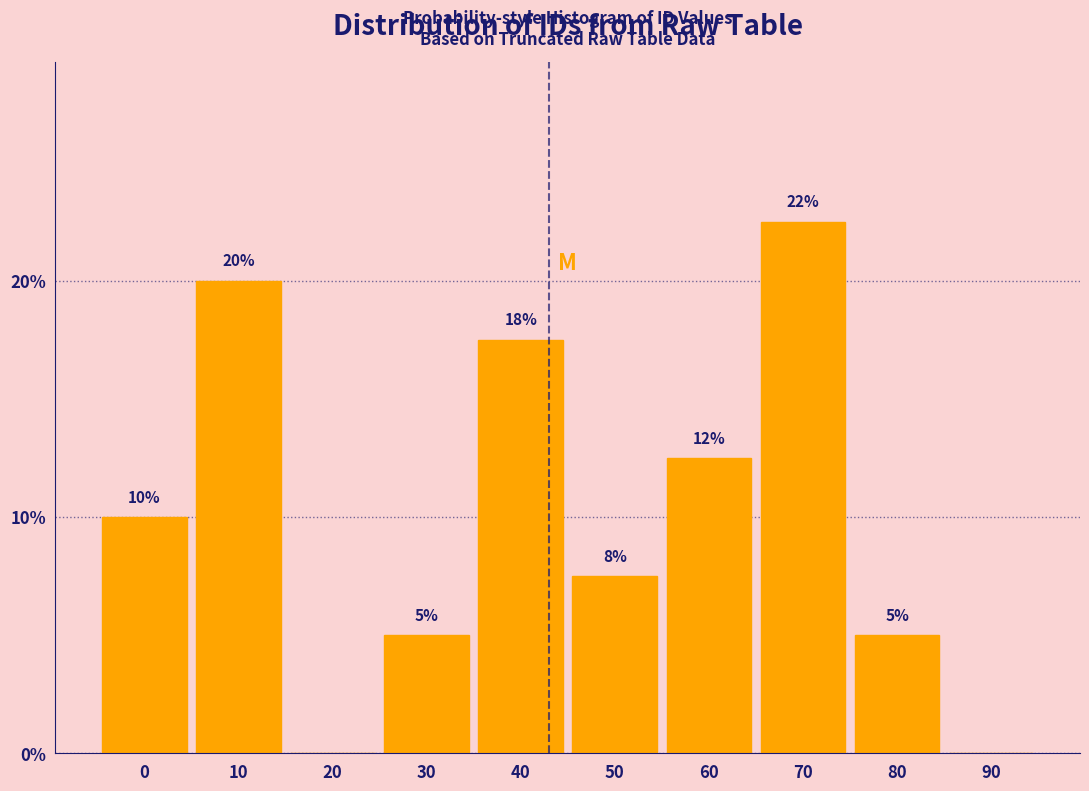

The chart shows a value of 4.3 at 60. True or false?

False